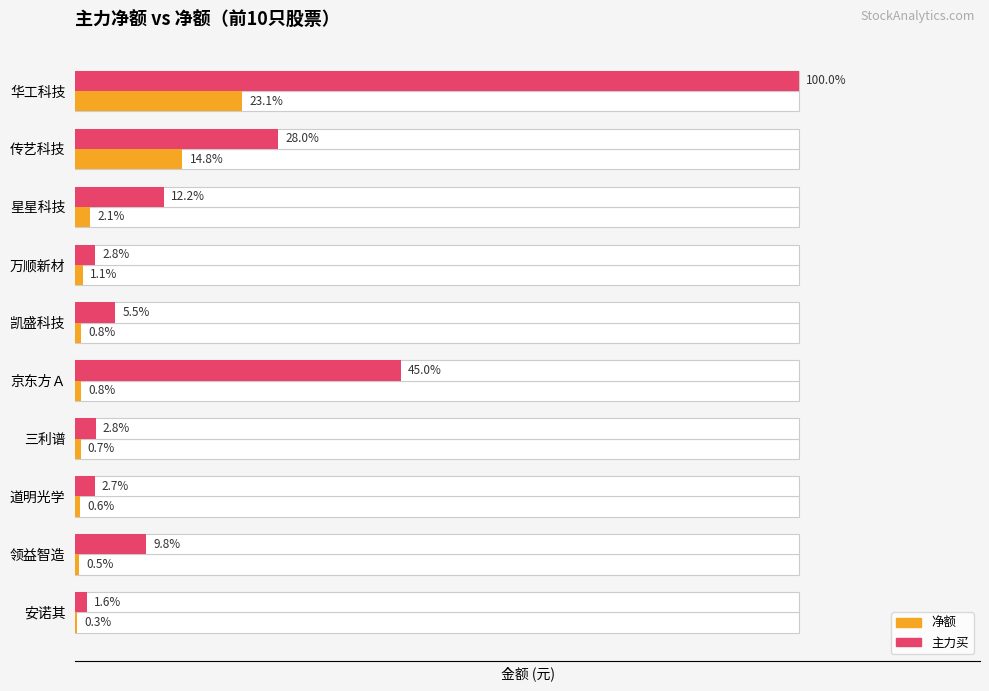

Does the chart contain stacked bars?

No